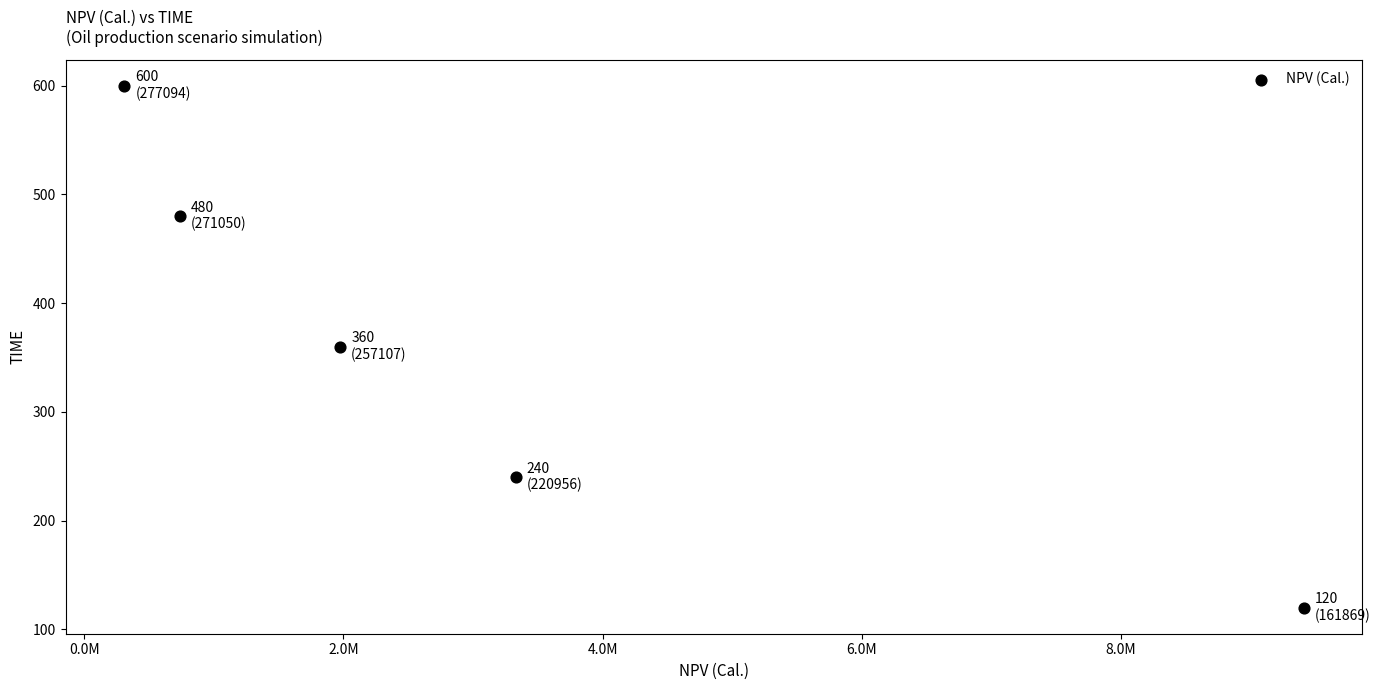

What is the range of Y values (max minus min)?

480